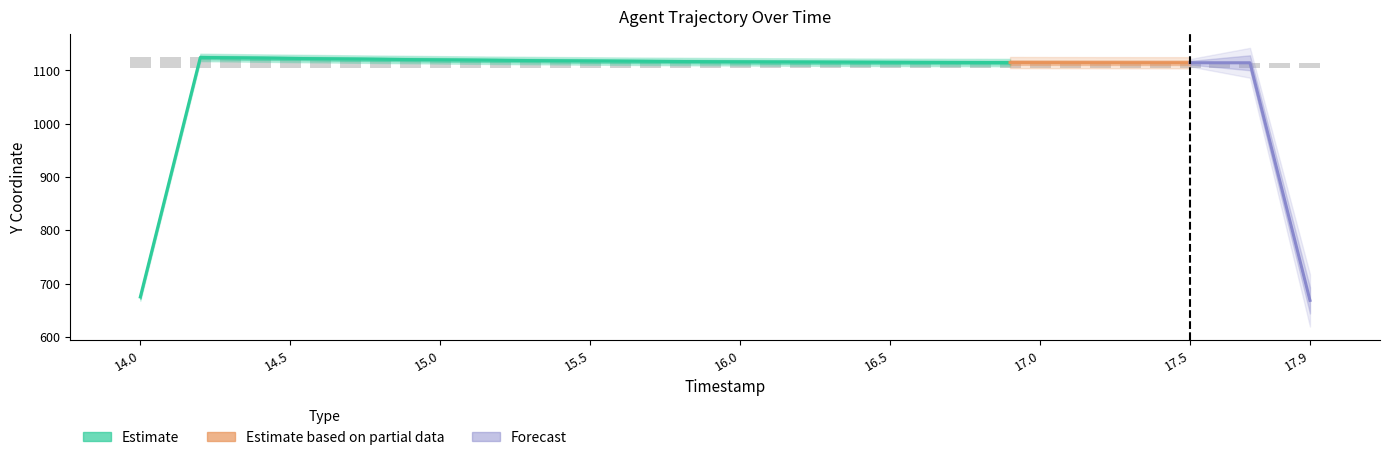

Which has a higher value, 15.6 or 16.7?

15.6